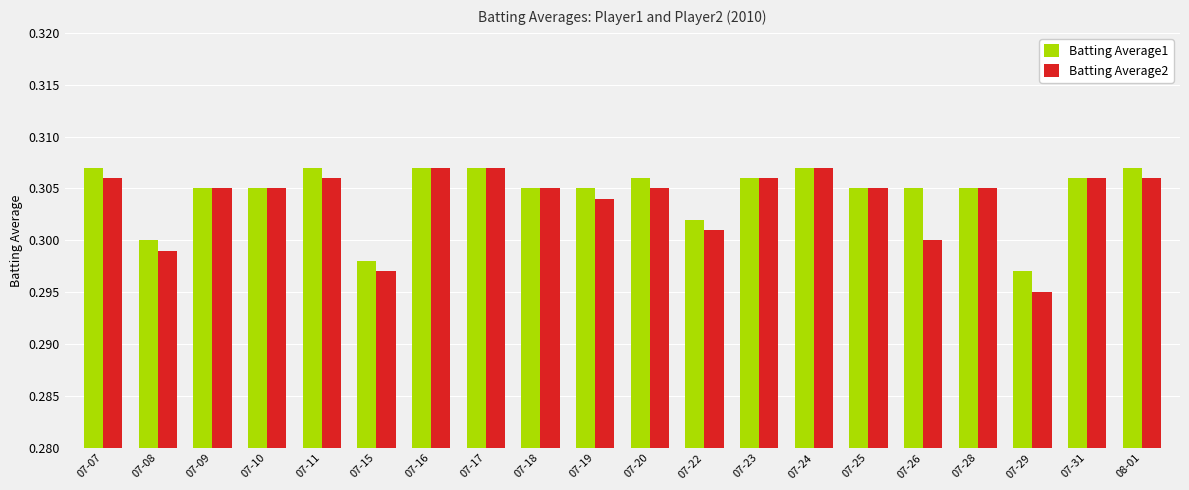

Which series has the largest total across all categories?

Batting Average1